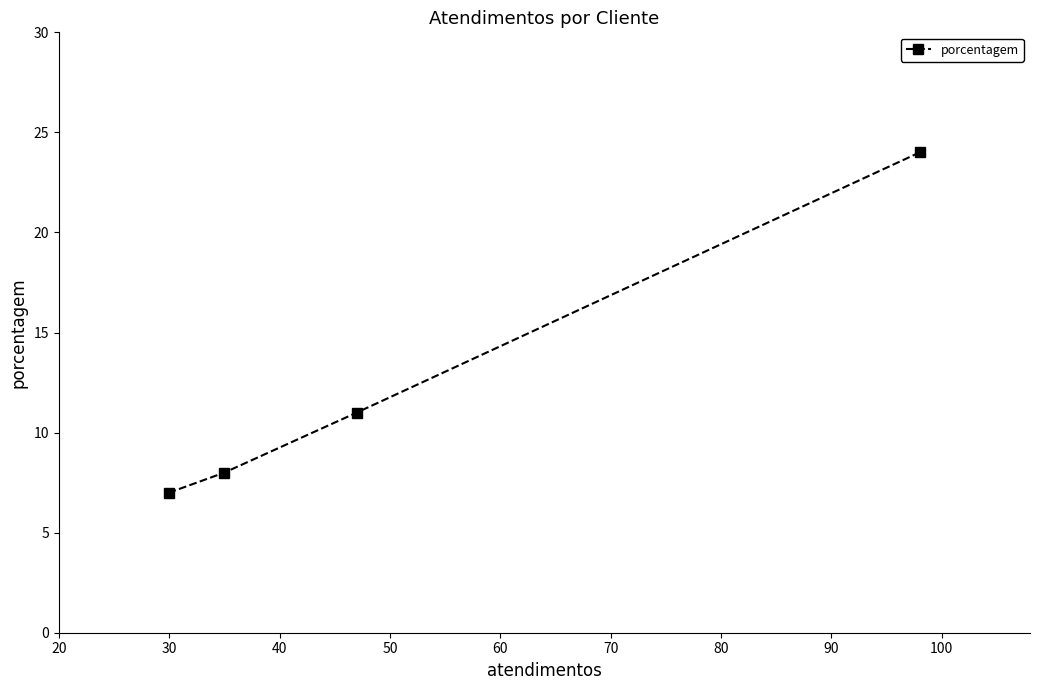

What is the value of the 1st point from the left?

7